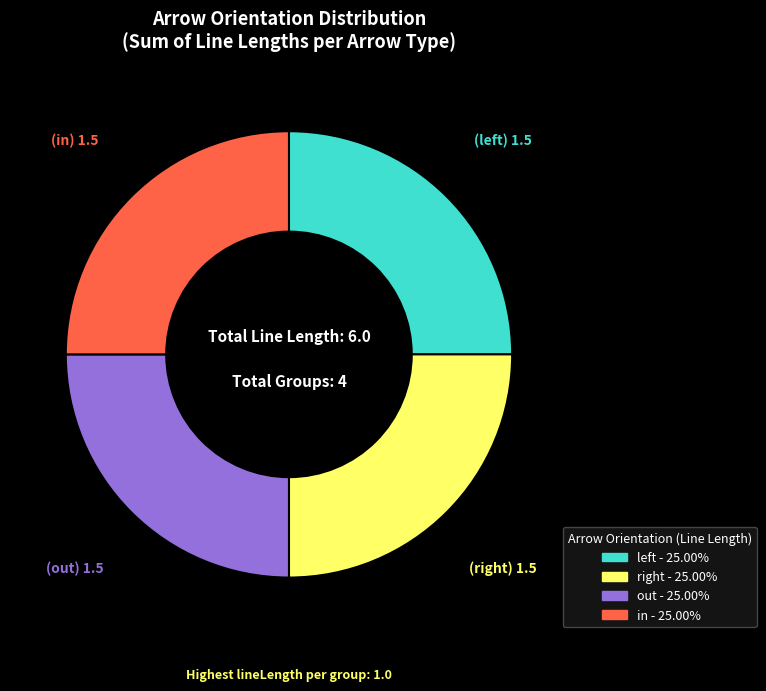

Does any single category account for the majority?

No